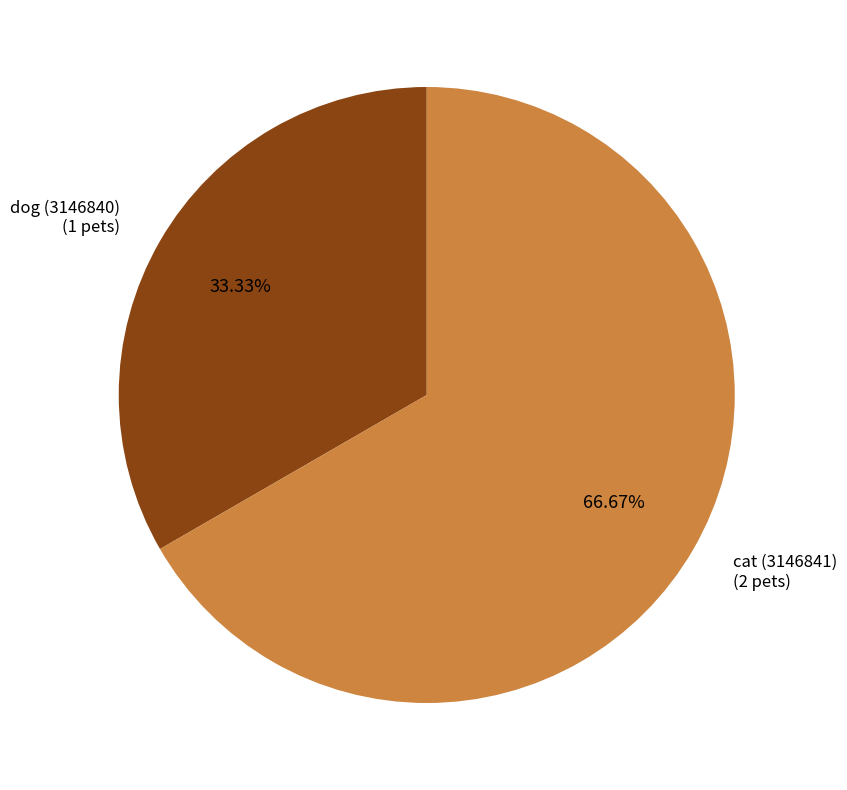

What is the largest slice in the pie chart?

cat (3146841)